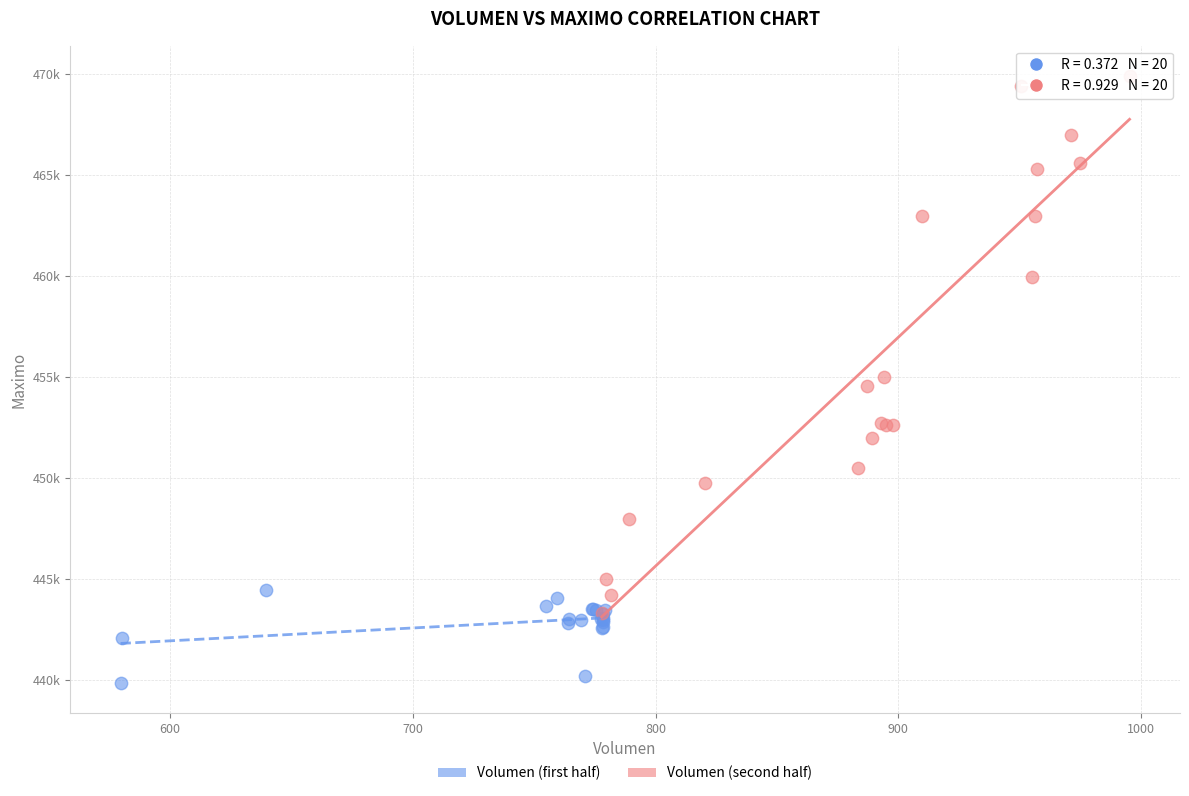

Which series contains the highest Y value?

Volumen (second half)